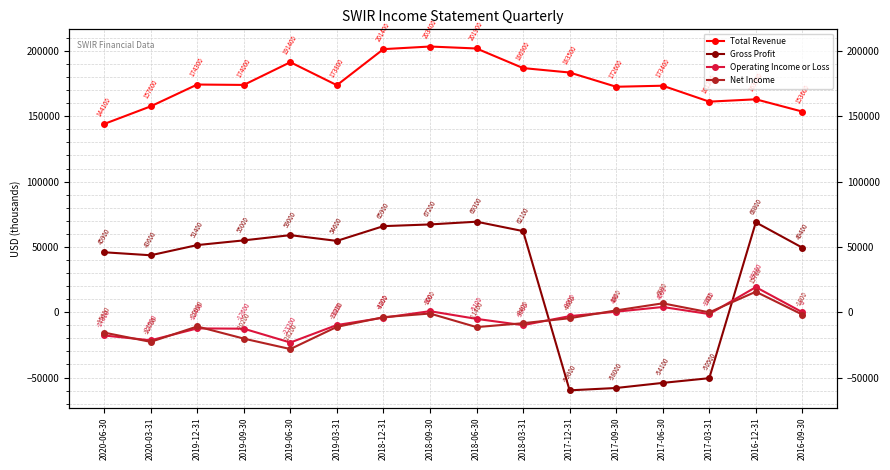

At how many categories does at least one series exceed 119686?

16